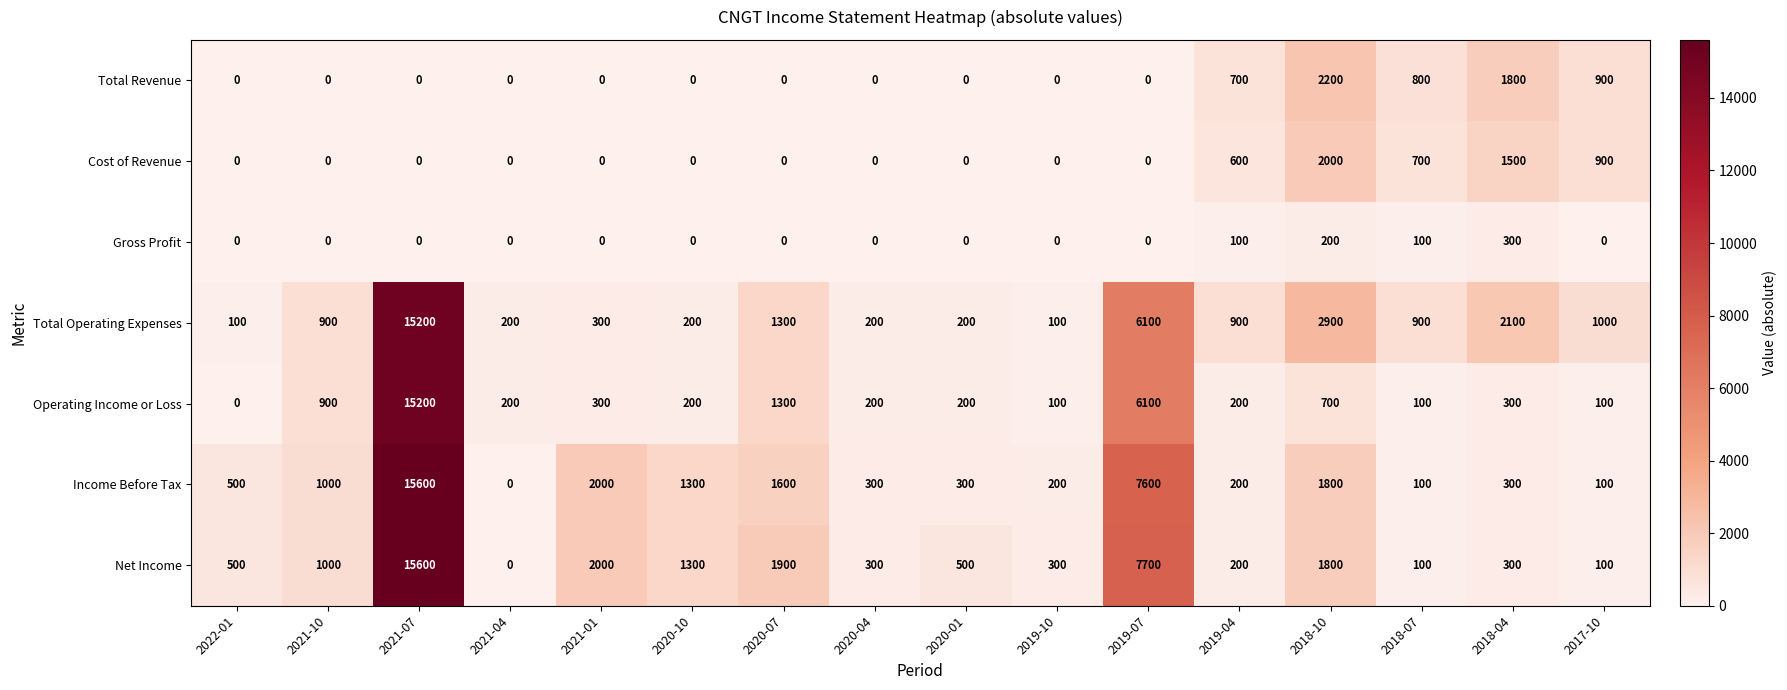

True or false: Total Operating Expenses has a value of 1000 at 2017-10.

True